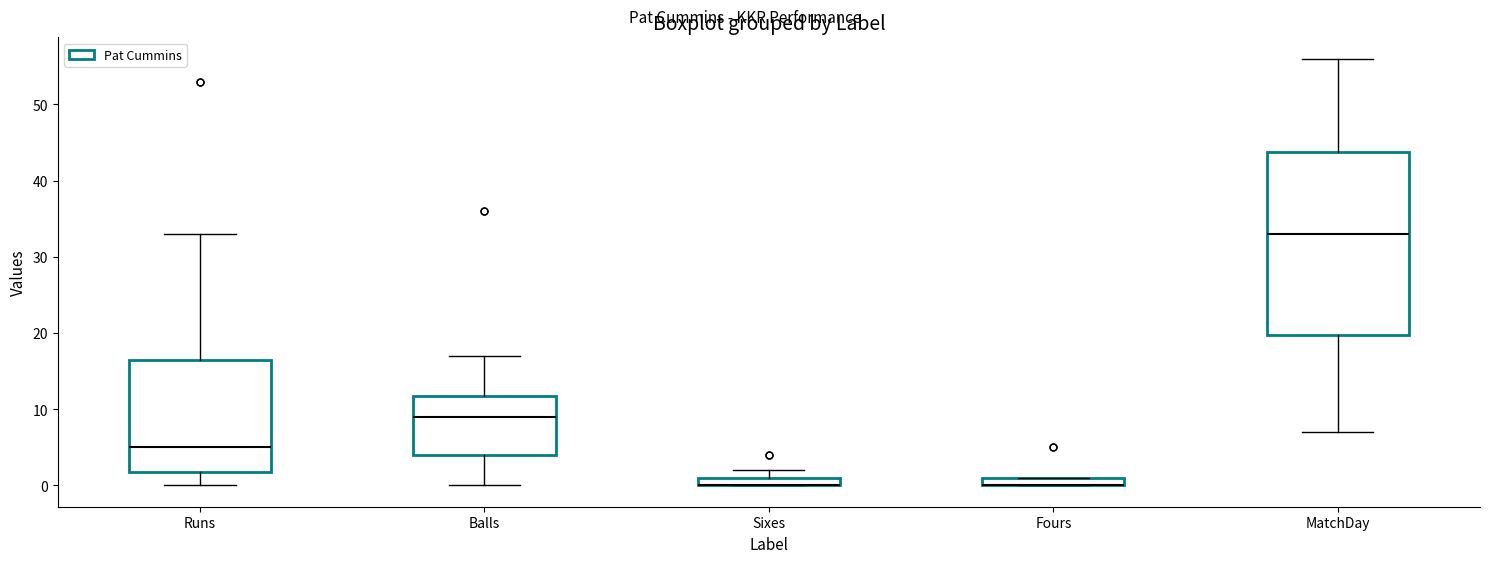

Comparing the boxes themselves (not the whiskers), which one is the tallest?

MatchDay